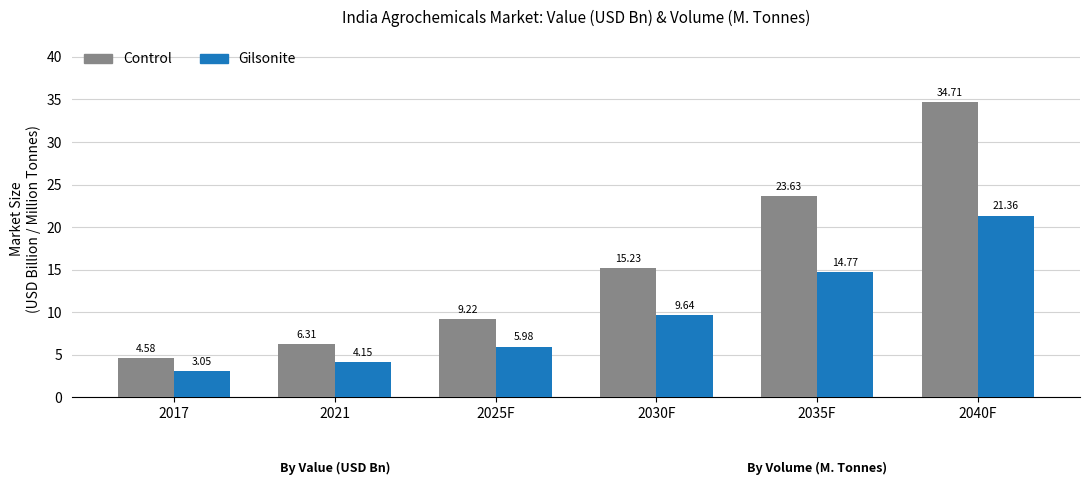

At which category is the sum across all series the highest?

2040F